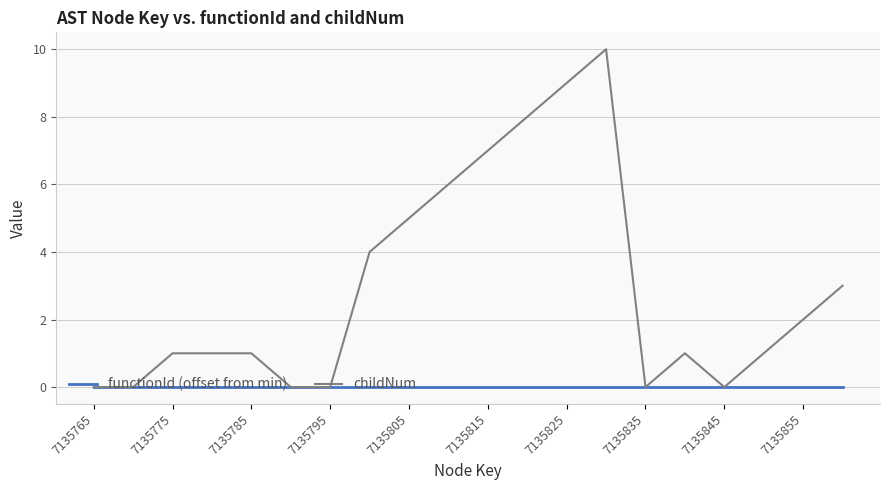

List the series in order of their overall mean, highest first.

childNum, functionId (offset from min)